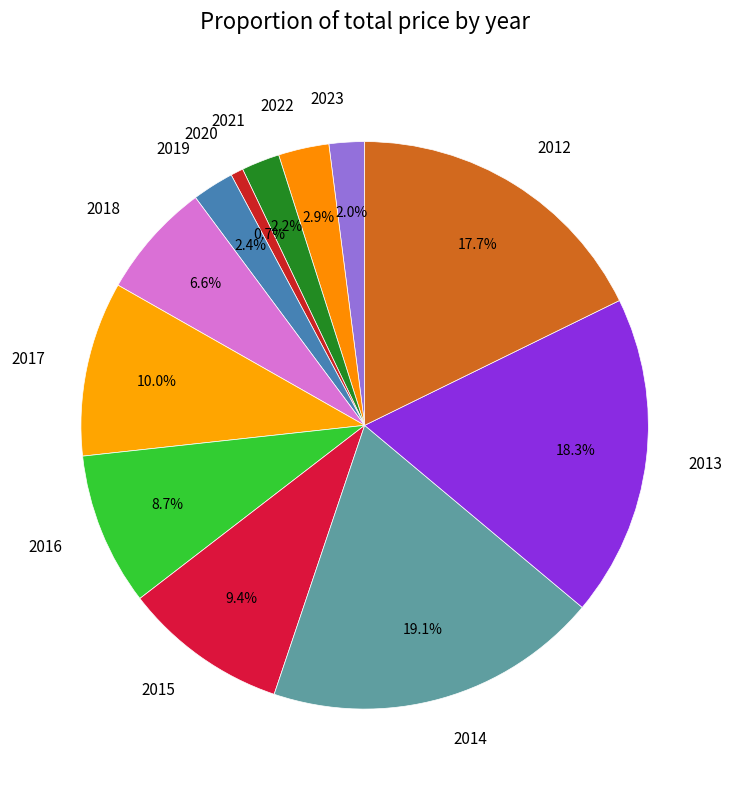

Which category has the smallest portion of the pie?

2020